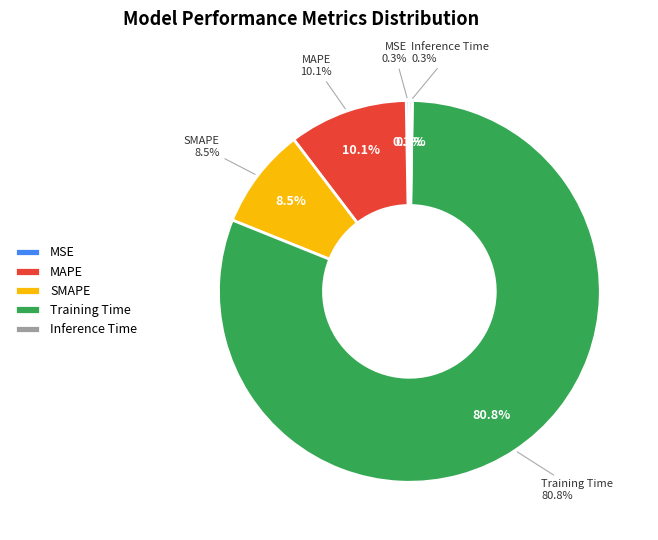

Between MAPE and SMAPE, which is larger?

MAPE